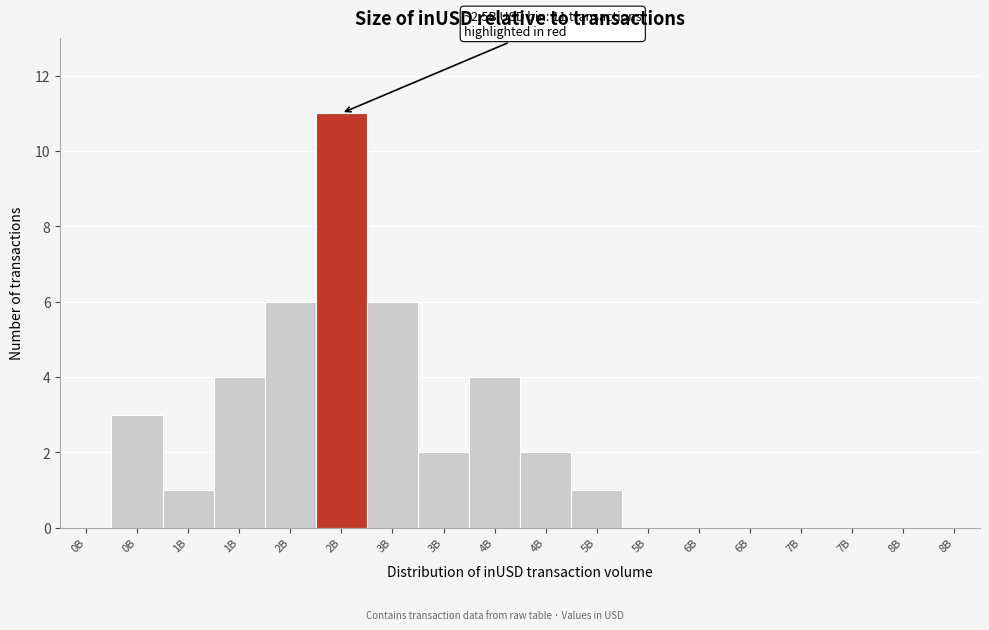

How many categories are shown in the chart?

18